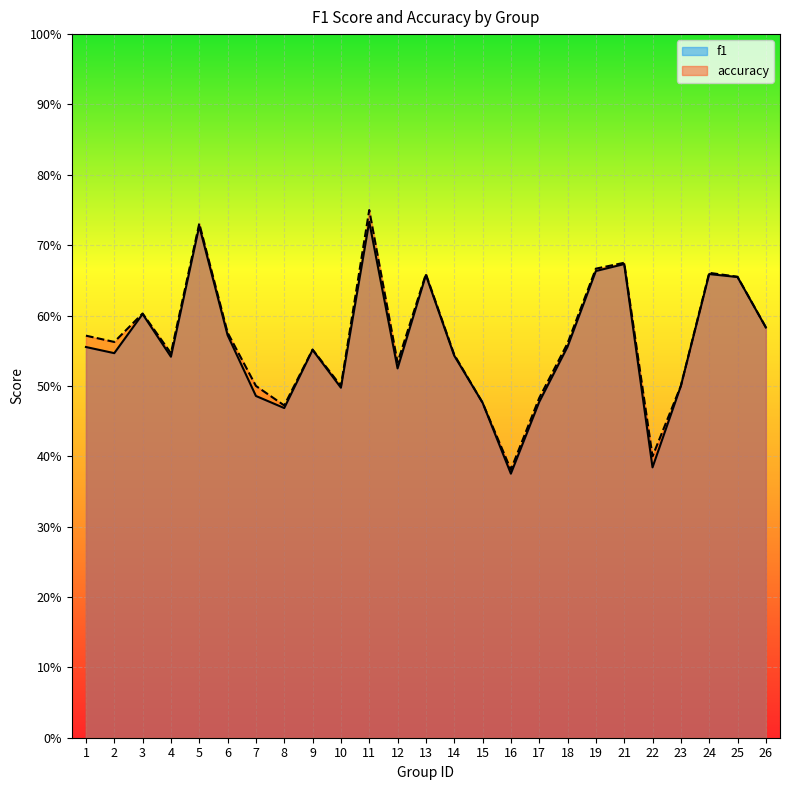

What is the difference between the maximum and minimum values in the accuracy series?

0.4